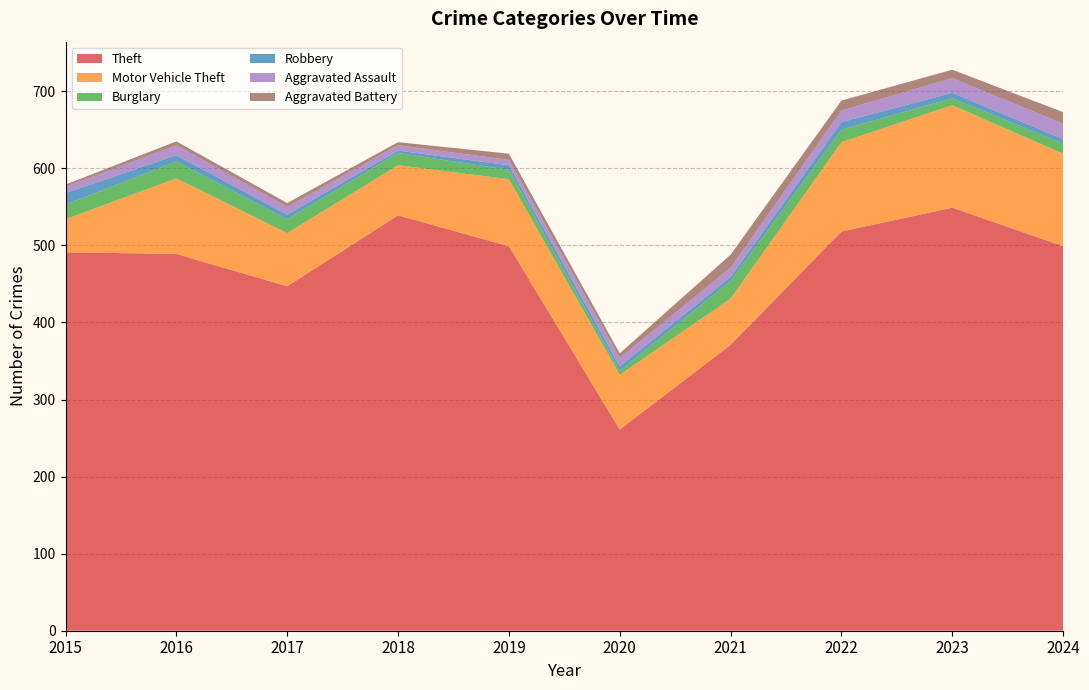

Reading right to left, list all the values displayed in this chart.

Theft: 499	549	518	371	261	499	539	447	489	491
Motor Vehicle Theft: 120	133	116	60	71	87	65	69	98	43
Burglary: 13	9	16	23	5	12	16	18	22	19
Robbery: 6	7	10	5	6	6	3	6	8	15
Aggravated Assault: 20	19	15	12	11	7	7	10	13	8
Aggravated Battery: 15	11	13	17	6	8	4	5	5	3